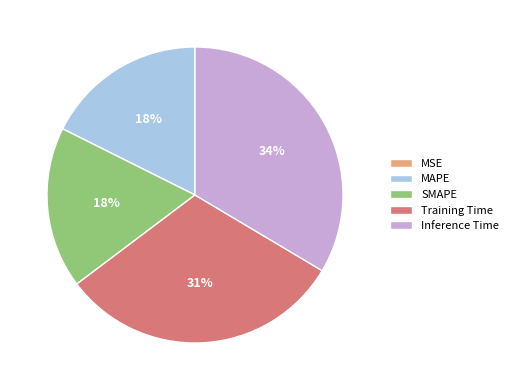

Is there a majority slice in this chart?

No